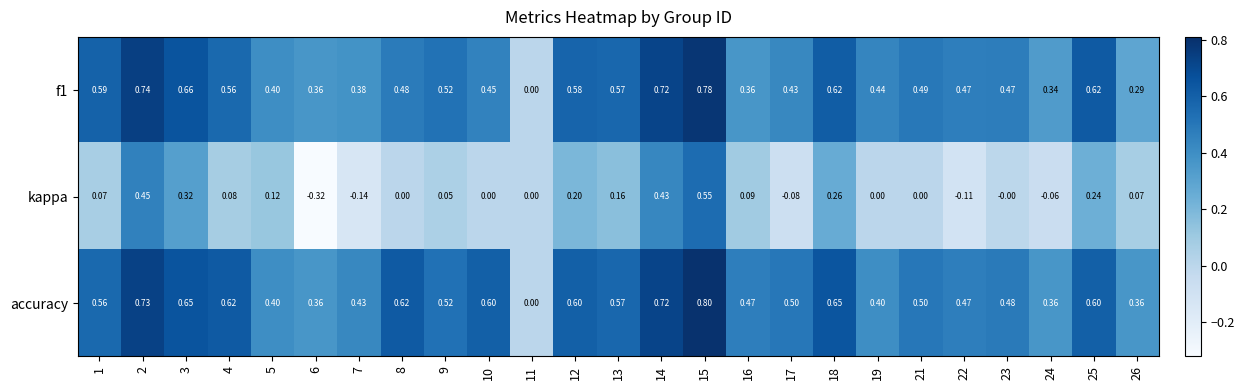

Which series has the largest total across all categories?

accuracy